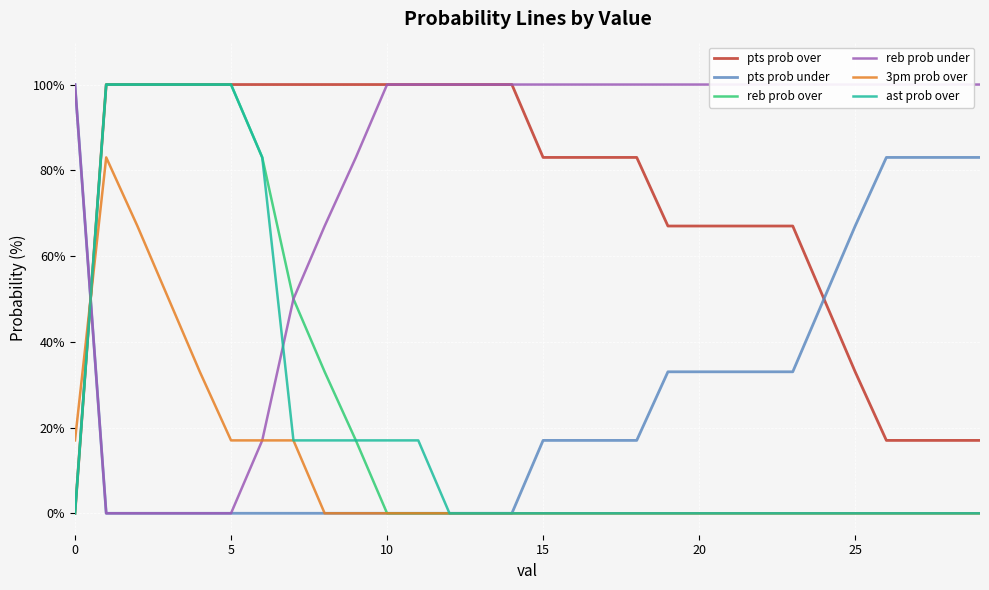

The value of 3pm prob over at 17 is 53. True or false?

False